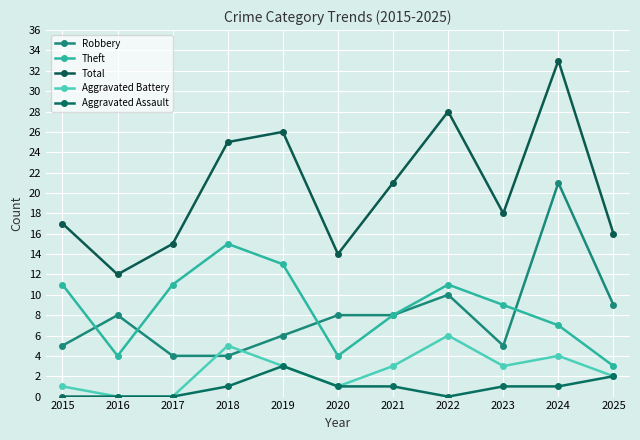

List the labels in order of Aggravated Battery value, smallest first.

2016, 2017, 2015, 2020, 2025, 2019, 2021, 2023, 2024, 2018, 2022